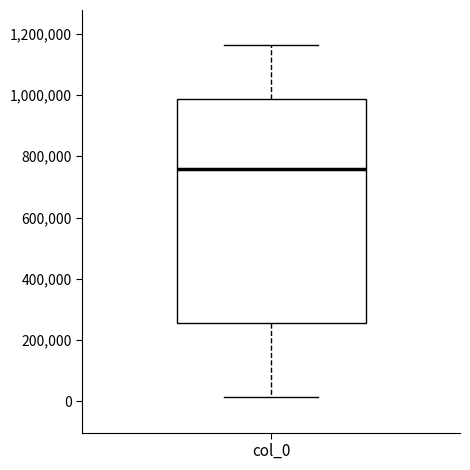

Read this box plot against the y-axis: the position of the median line, the range covered by the box, and the ends of both whiskers. The values are not printed on the chart, so give them approximately, as read against the axis.

median 760000, box 260000 to 980000, whiskers 20000 to 1160000